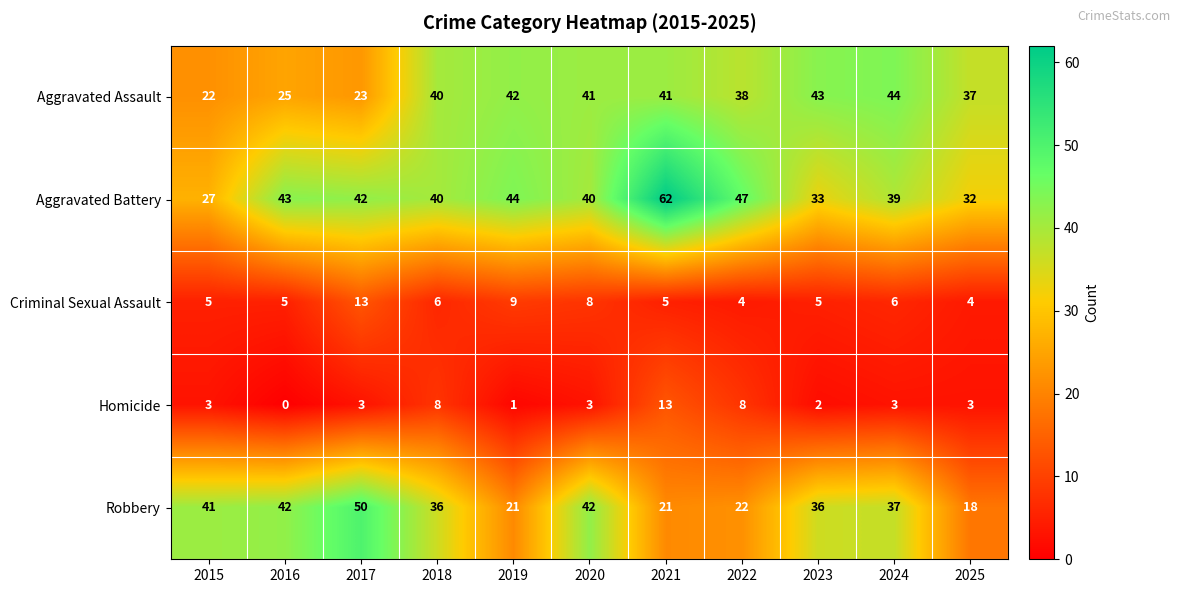

Count the number of data series in this chart.

5